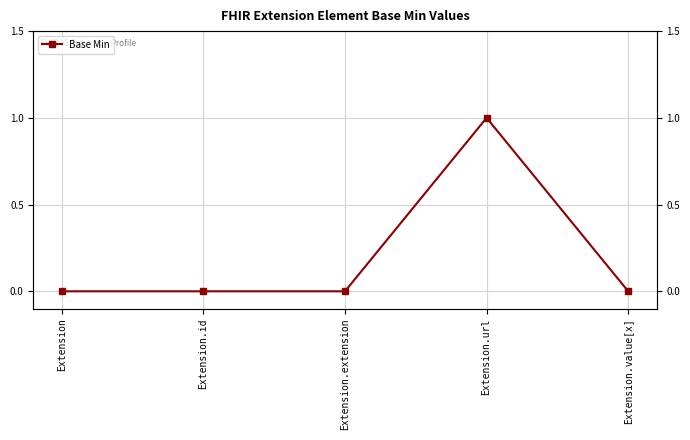

The value at Extension.value[x] is -1. True or false?

False